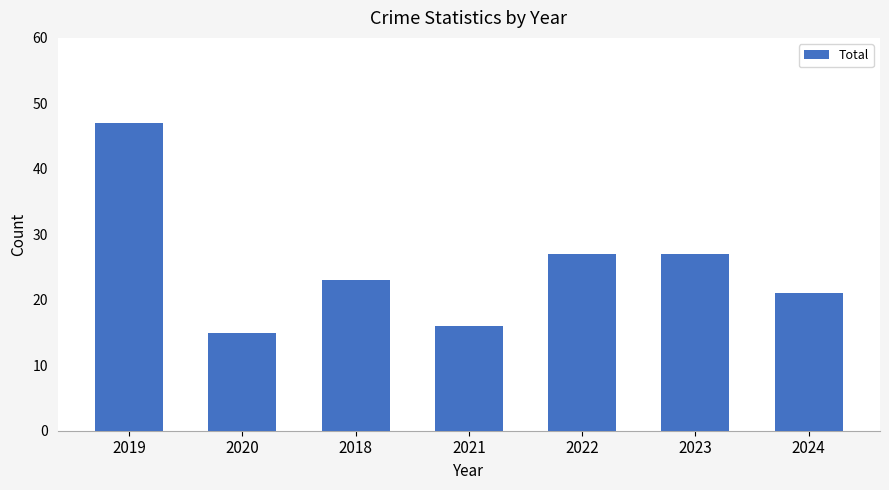

Reading left to right, list all the values displayed in this chart.

2019=47	2020=15	2018=23	2021=16	2022=27	2023=27	2024=21